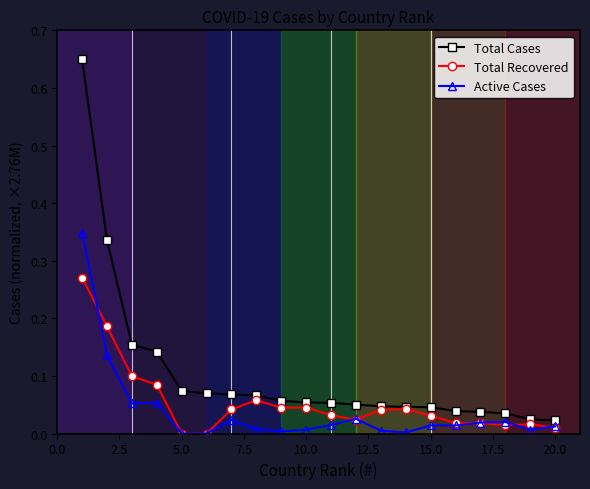

Which series has the widest spread of values?

Total Cases